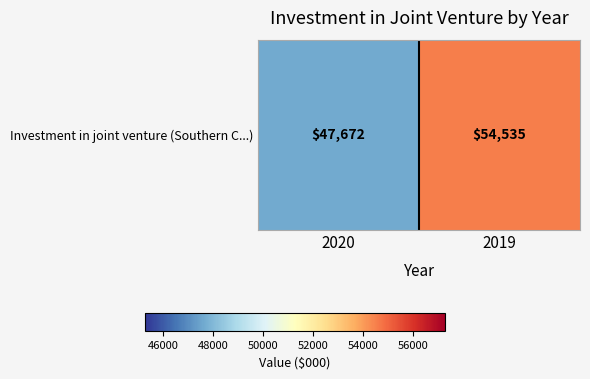

The chart shows a value of 47672 at 2020. True or false?

True